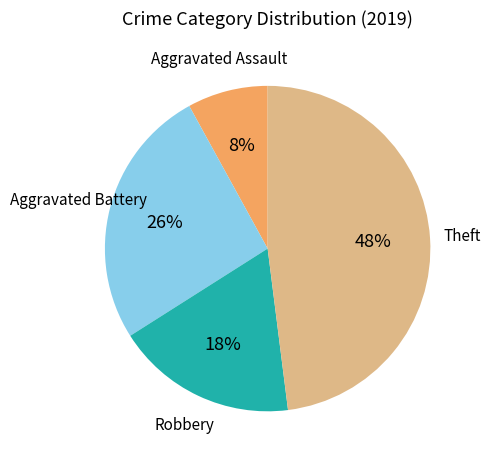

Is there a majority slice in this chart?

No